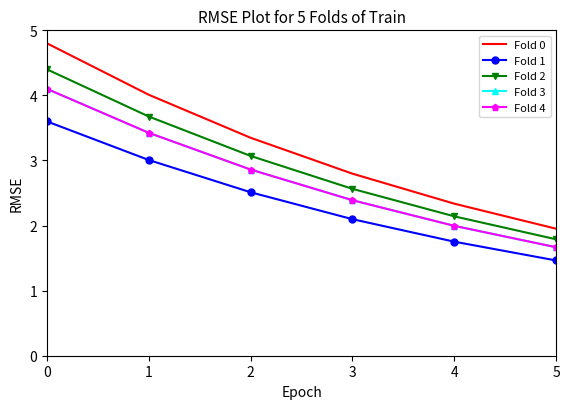

The value of Fold 2 at 5 is 1.8. True or false?

True